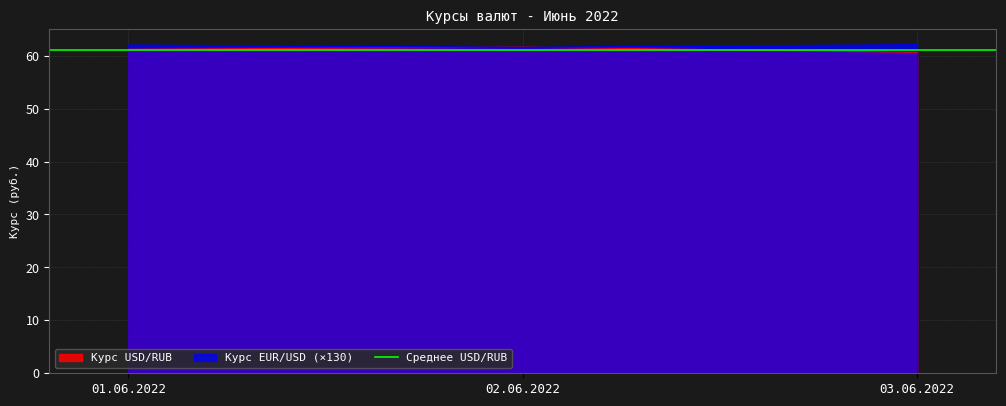

What is the greatest value displayed?

62.1